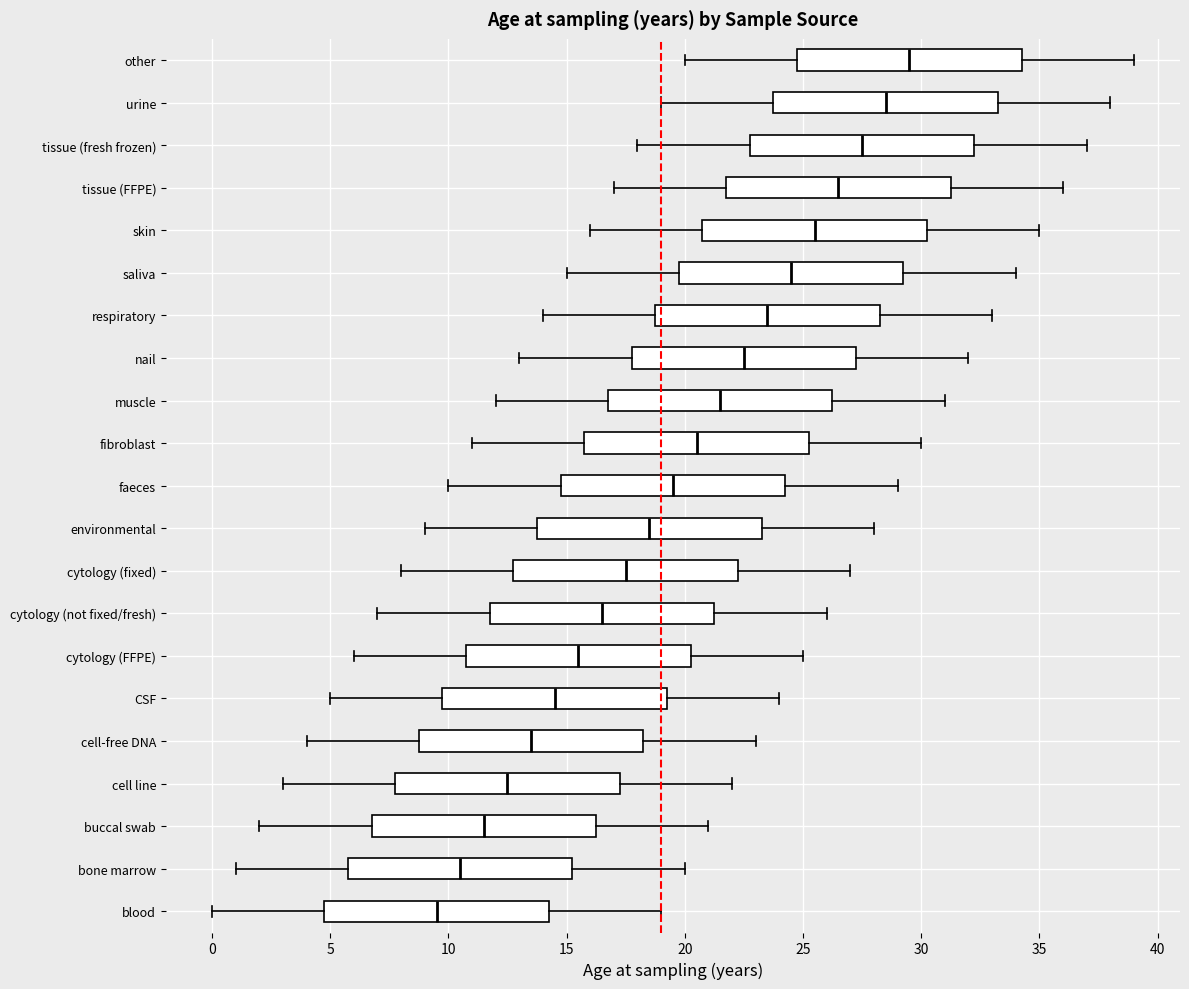

Where does the left whisker of the box for cytology (not fixed/fresh) end on the x-axis? The values are not printed on the chart, so give them approximately, as read against the axis.

7.0